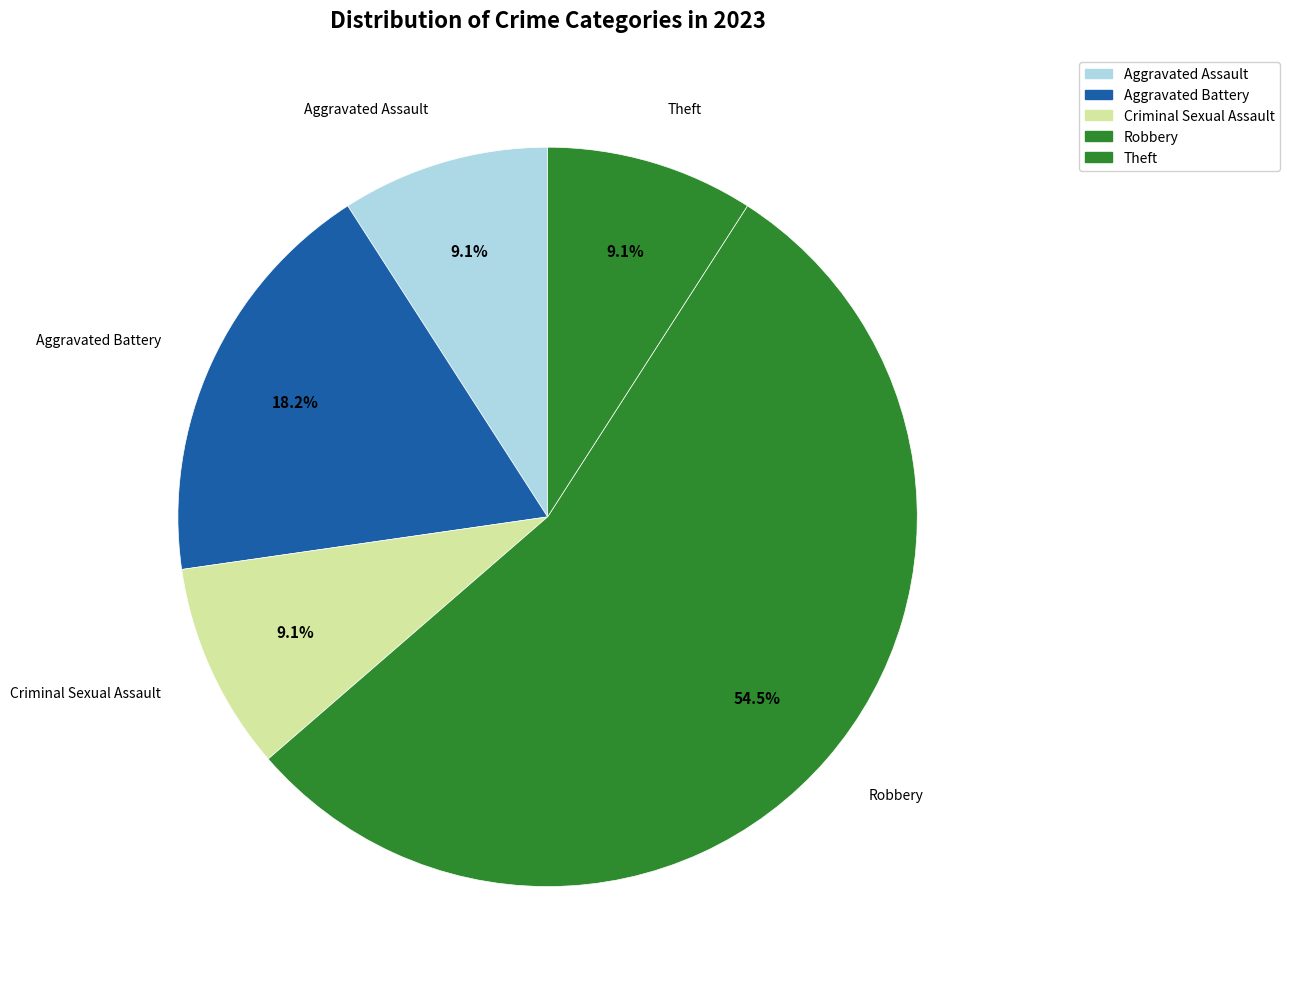

Which category has the biggest portion of the pie?

Robbery